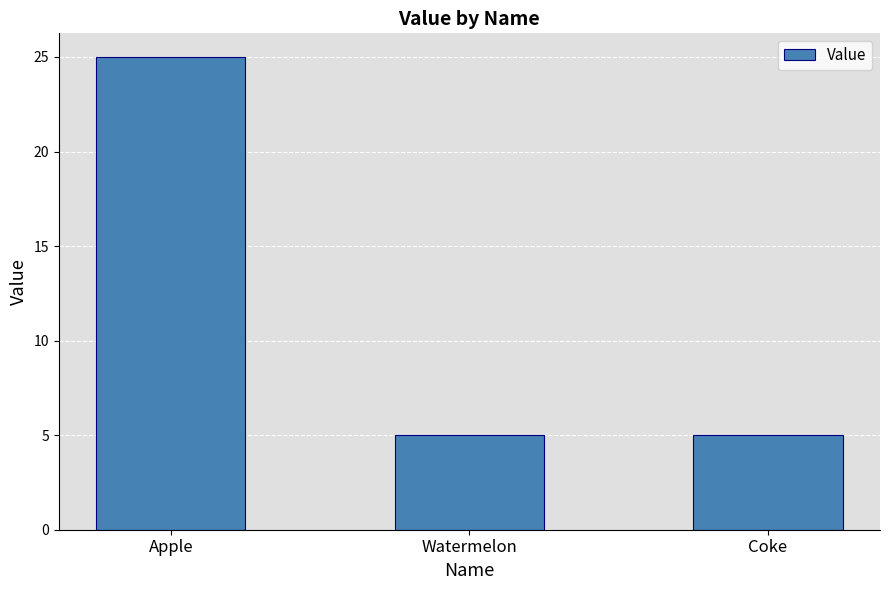

The chart shows a value of 2 at Watermelon. True or false?

False